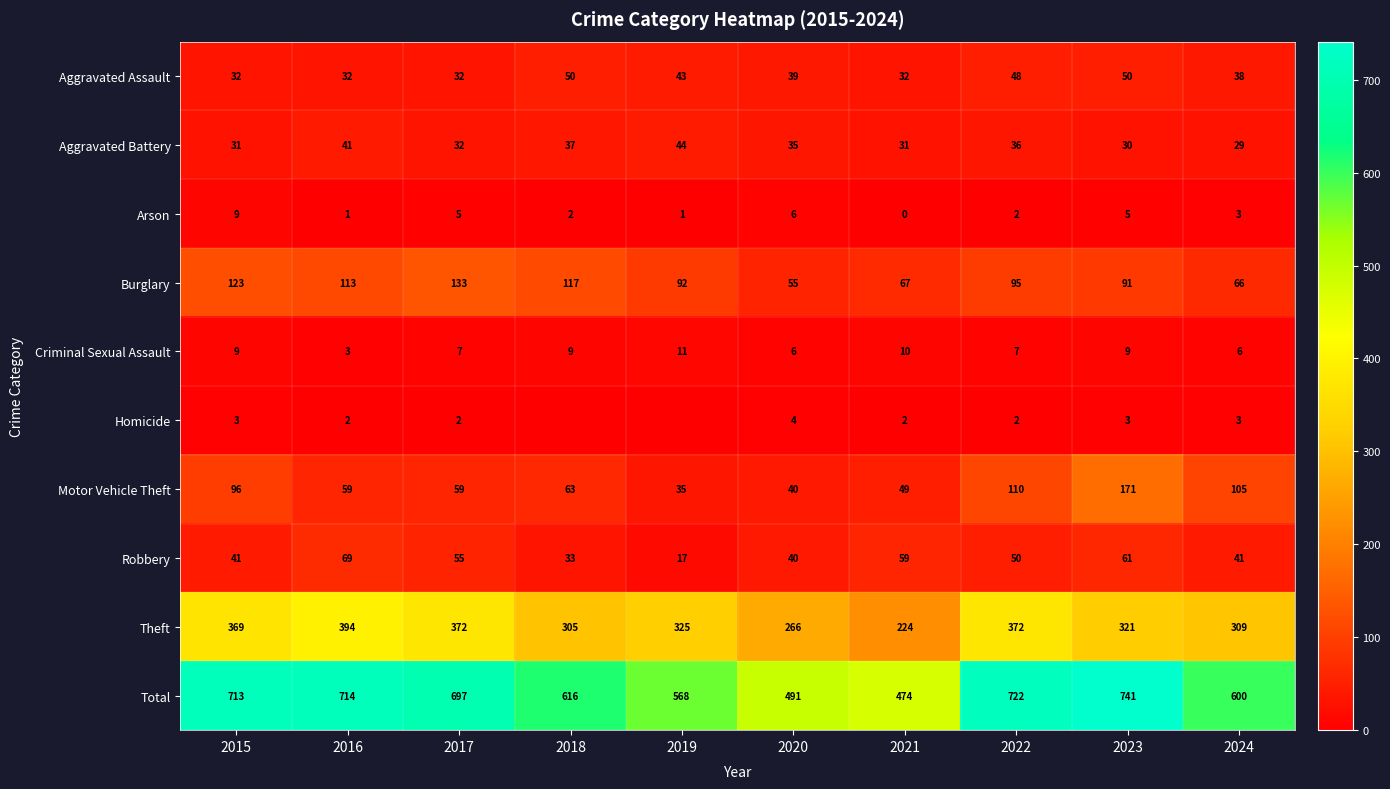

True or false: Arson has a value of 2 at 2018.

True